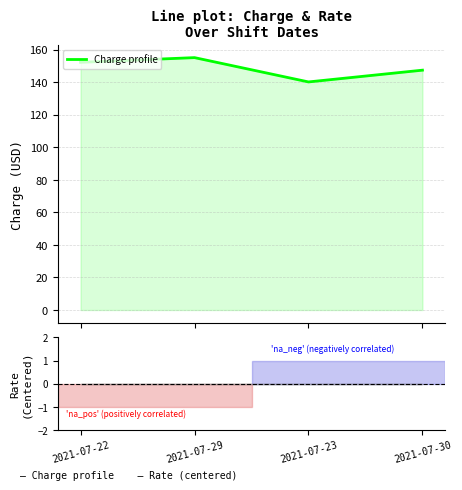

Between 2021-07-29 and 2021-07-23, which is larger?

2021-07-29